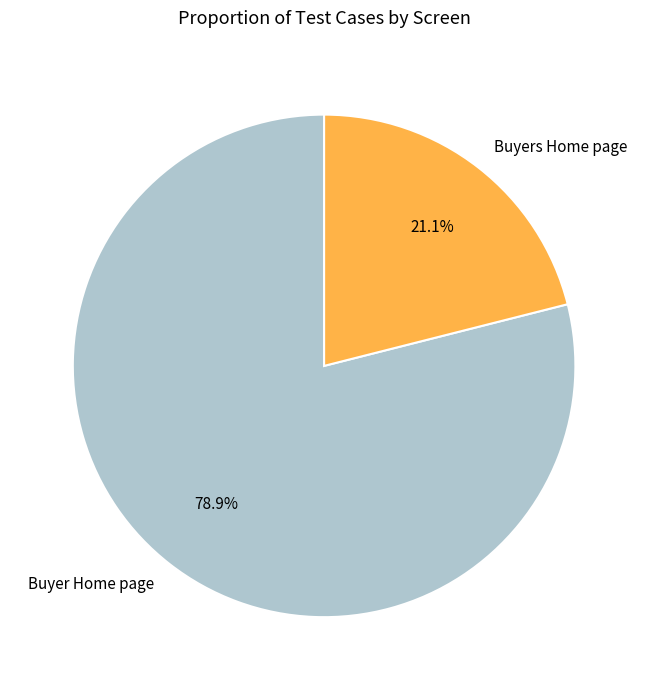

What percentage is NOT represented by Buyer Home page?

21.1%